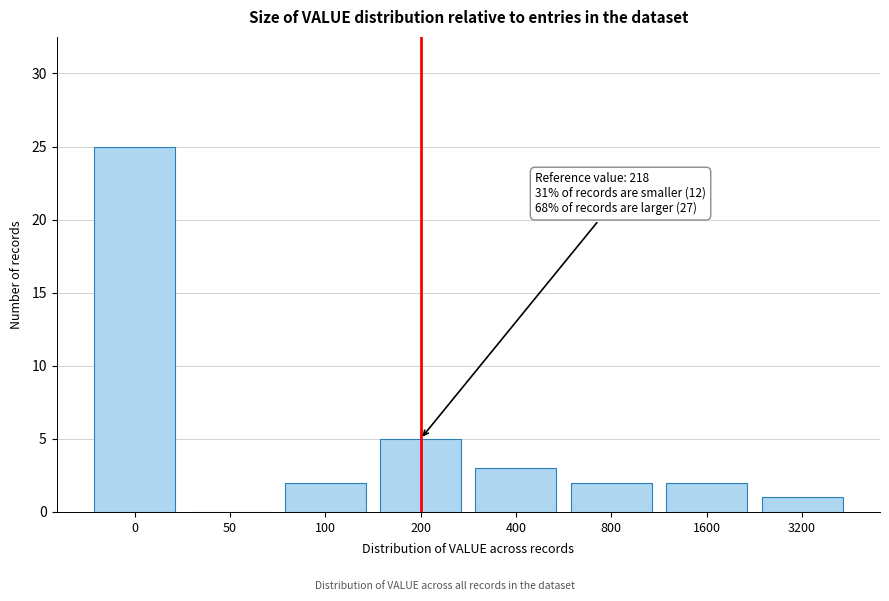

Reading left to right, extract all data points from this chart.

0=25	50=0	100=2	200=5	400=3	800=2	1600=2	3200=1